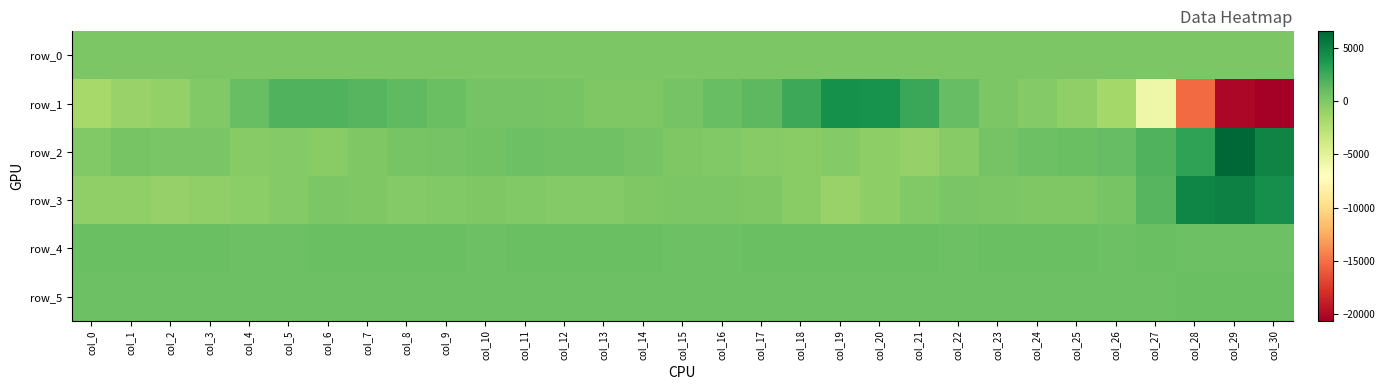

What is the difference between the row_1 values at col_17 and col_27?

7158.0